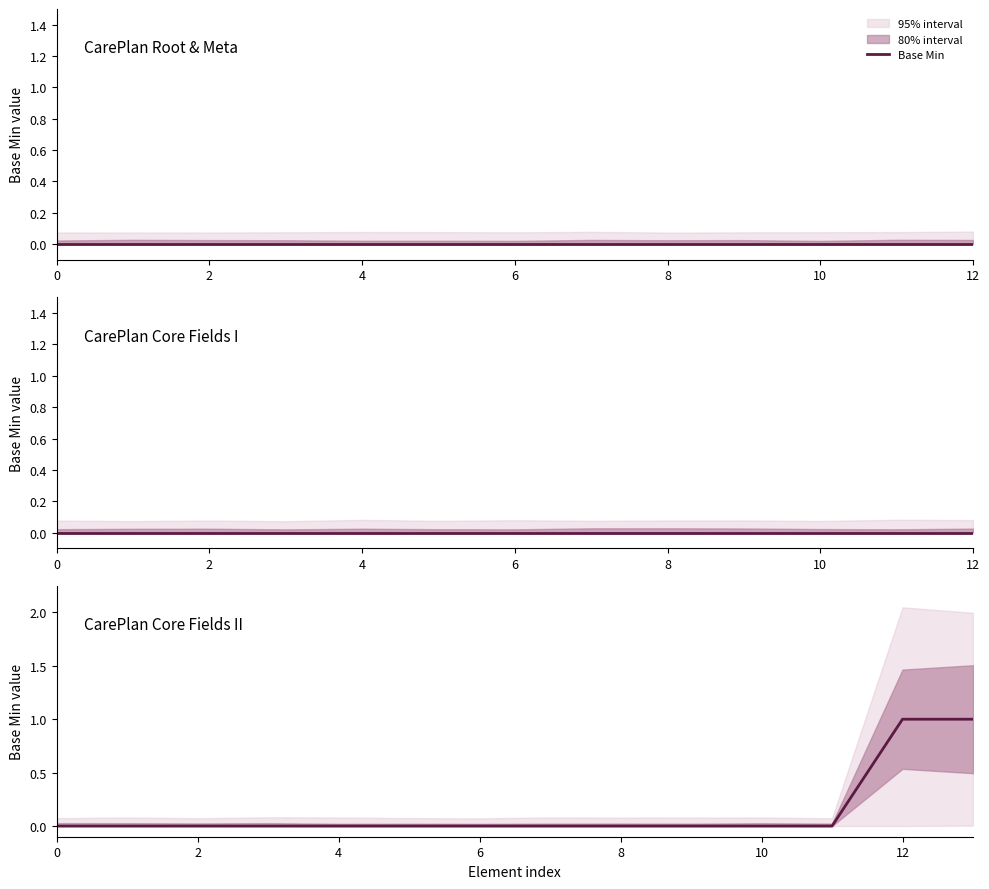

True or false: the data shows 0 at 10.

True